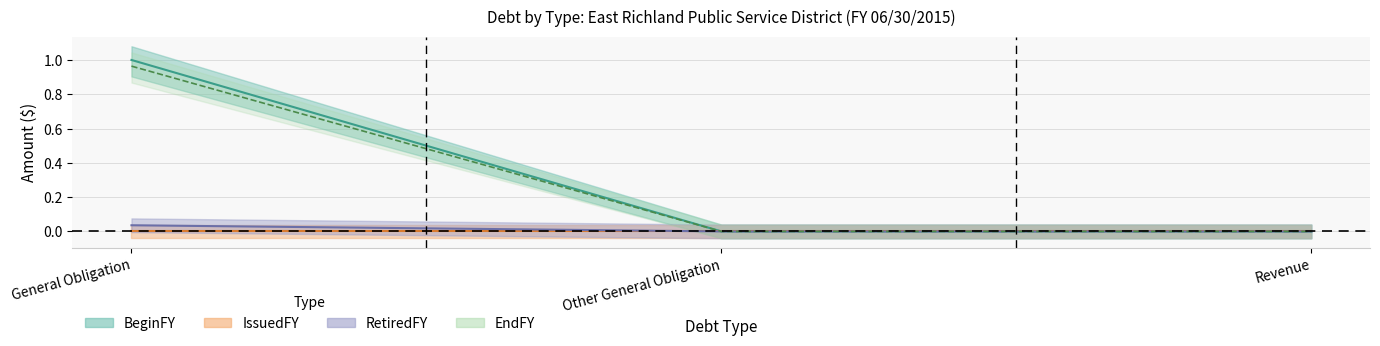

At how many categories does at least one series exceed 0?

1